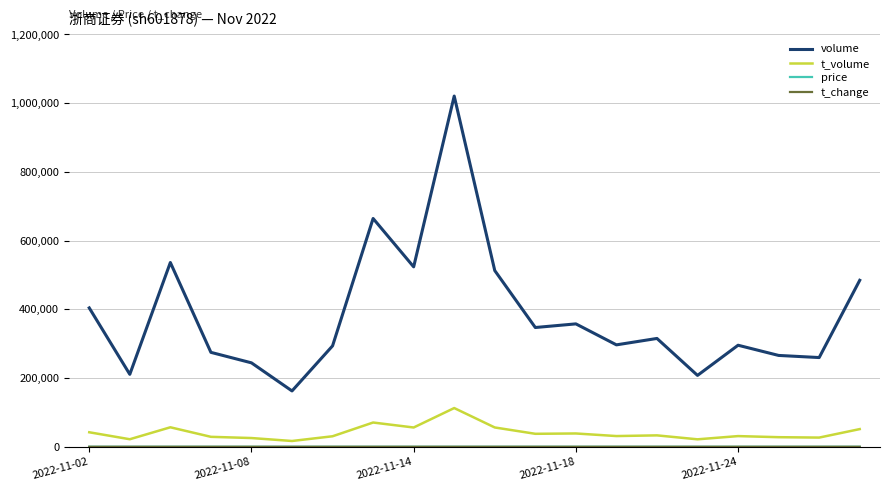

Which series has the largest total across all categories?

volume